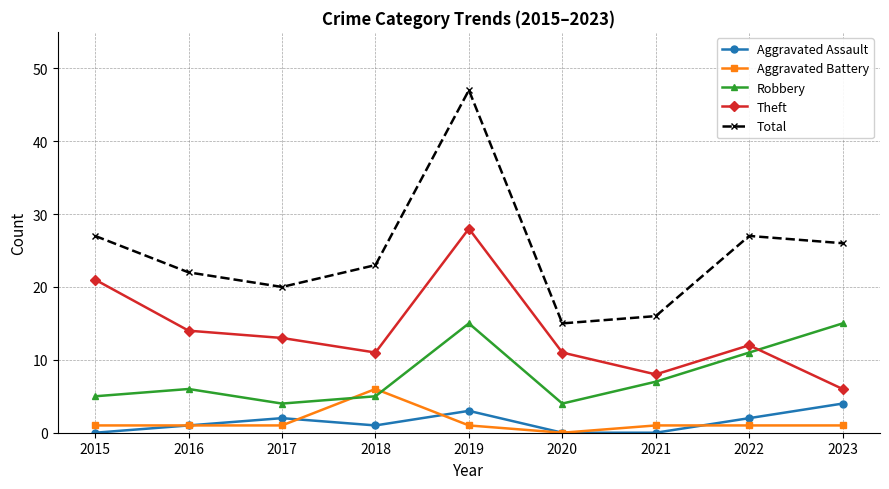

At which category does Theft reach its first local peak?

2019